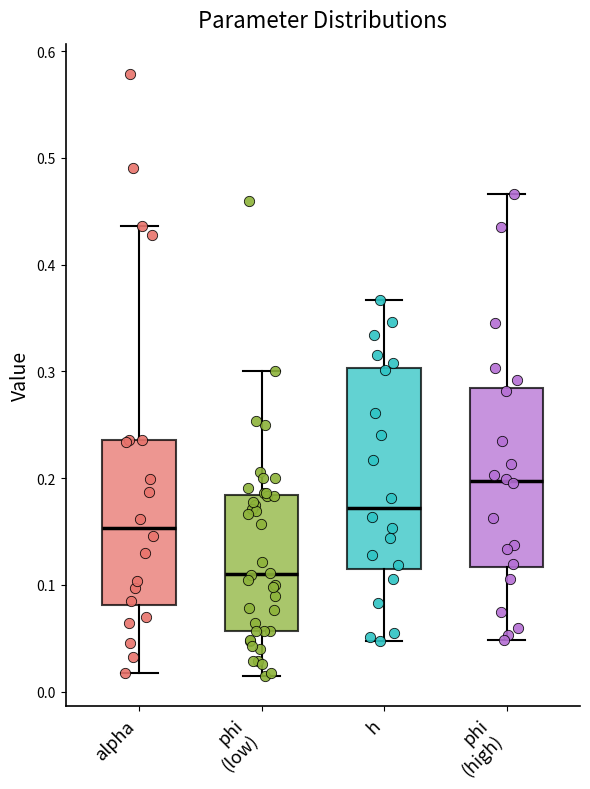

Which box's median line is the lowest?

phi (low)